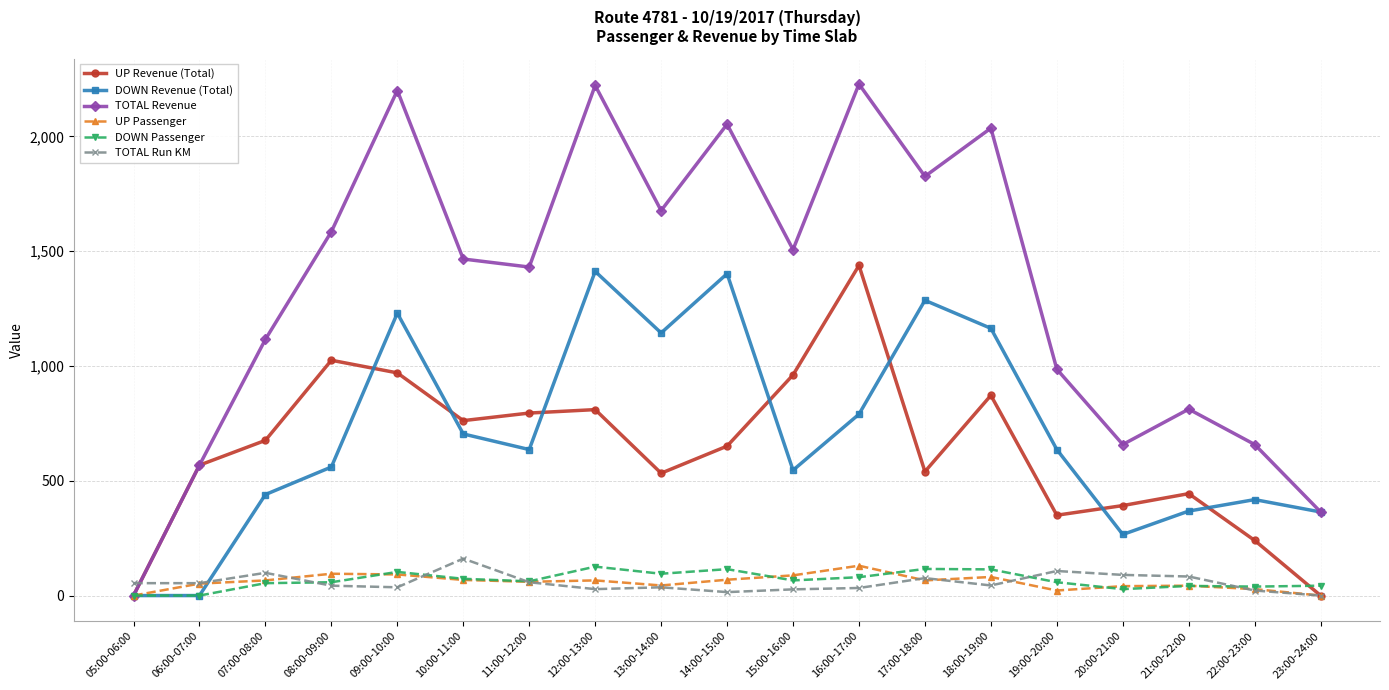

Does the chart have visible grid lines?

Yes